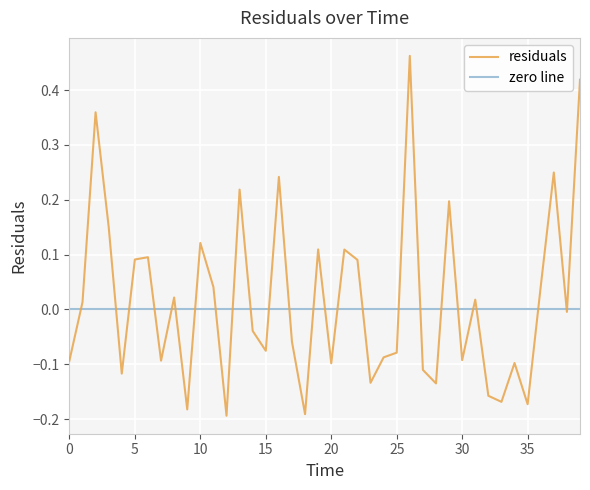

How many negative values are there?

21